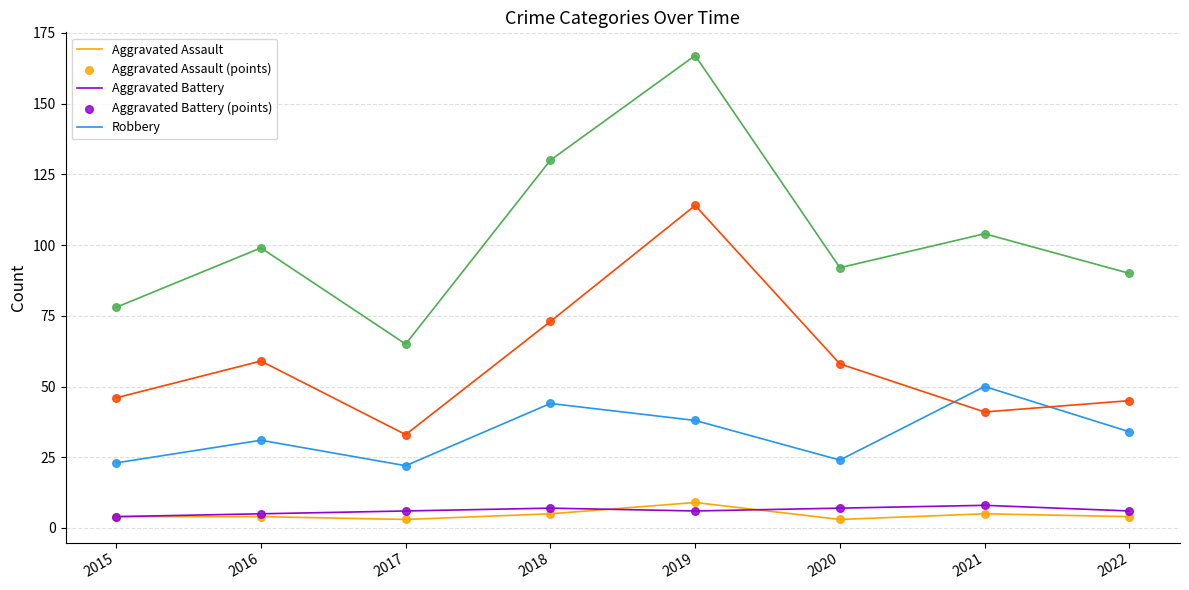

What is the difference between the highest and lowest values at 2022?

86